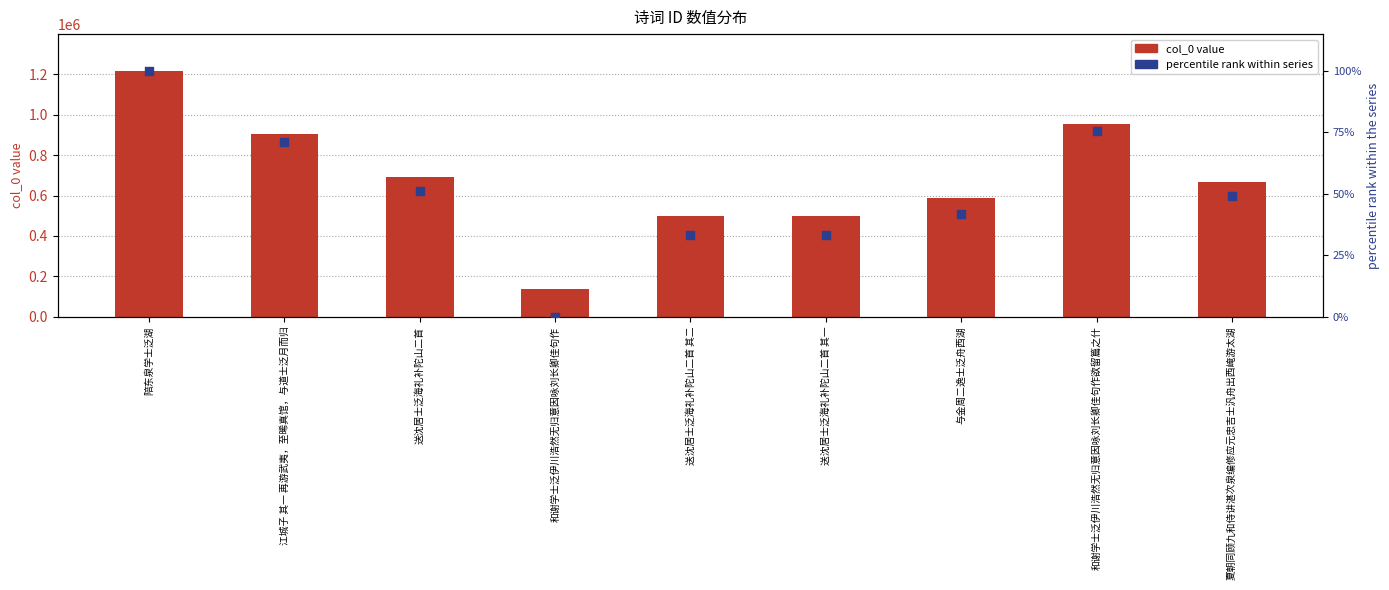

Which series has the largest Y range (max minus min)?

col_0 value